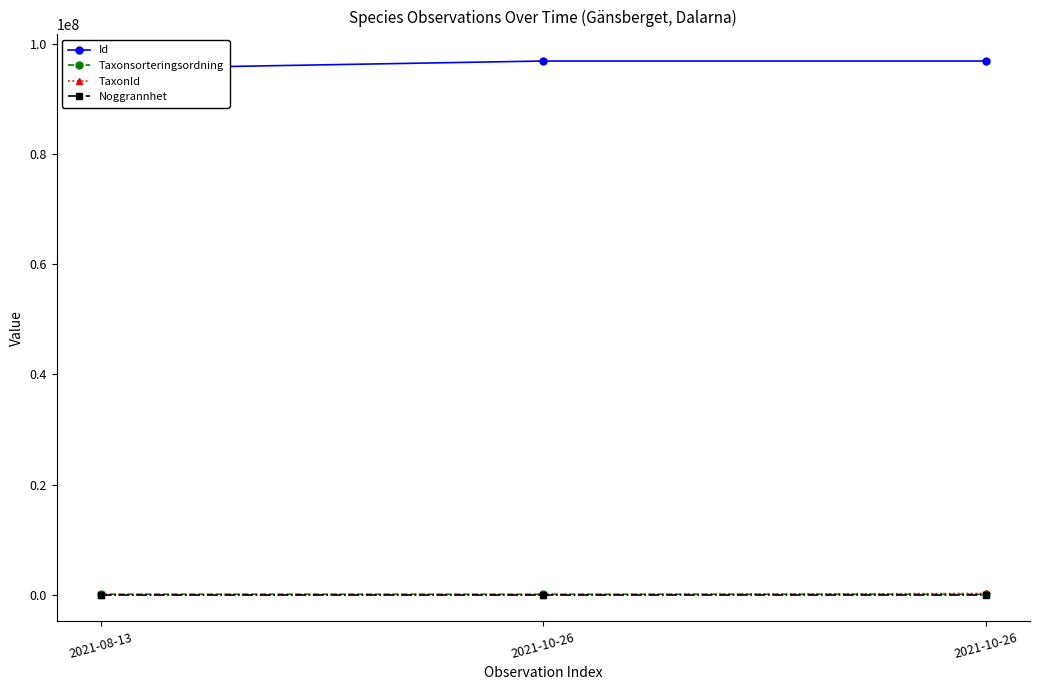

Reading left to right, what are all the values shown in this chart?

Id: 95467253	96857792	96857795
Taxonsorteringsordning: 88953	78603	78527
TaxonId: 5754	6464	229497
Noggrannhet: 10	5	5